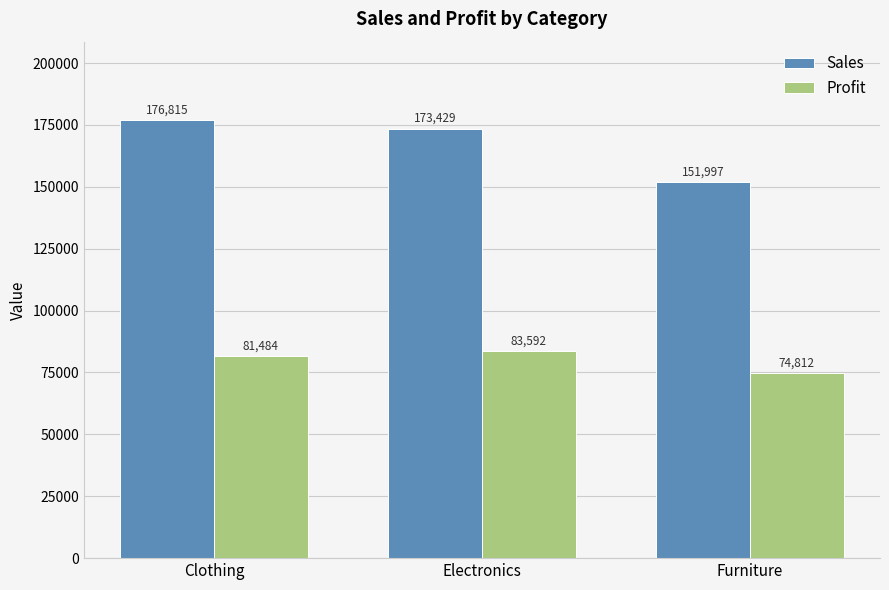

What is the lowest value of the Profit series?

74812